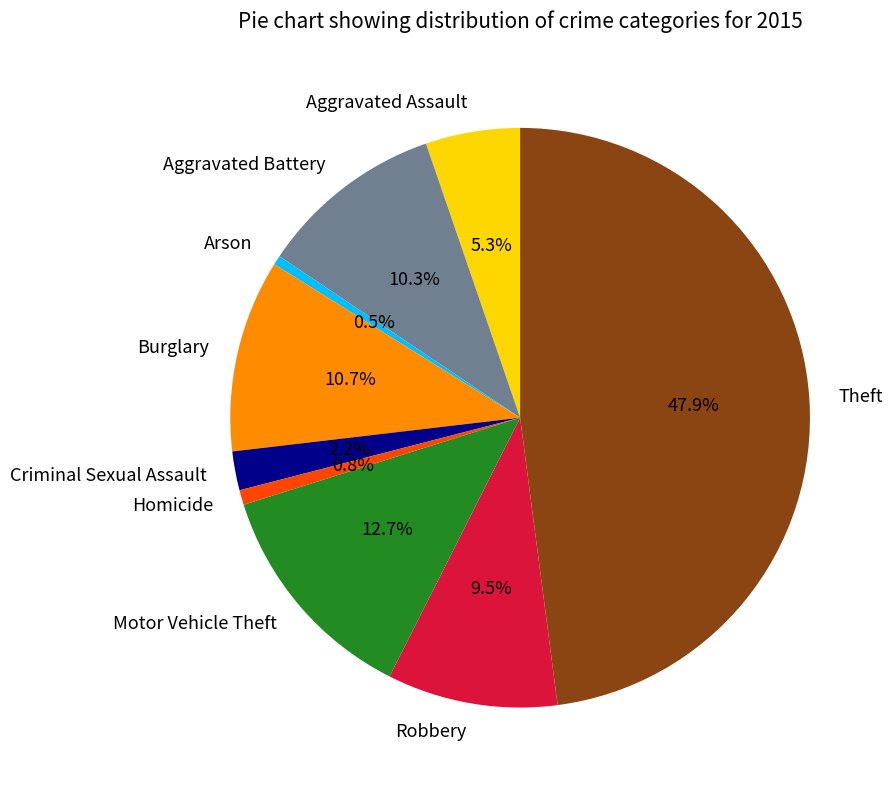

True or false: Aggravated Battery accounts for 17% of the total.

False